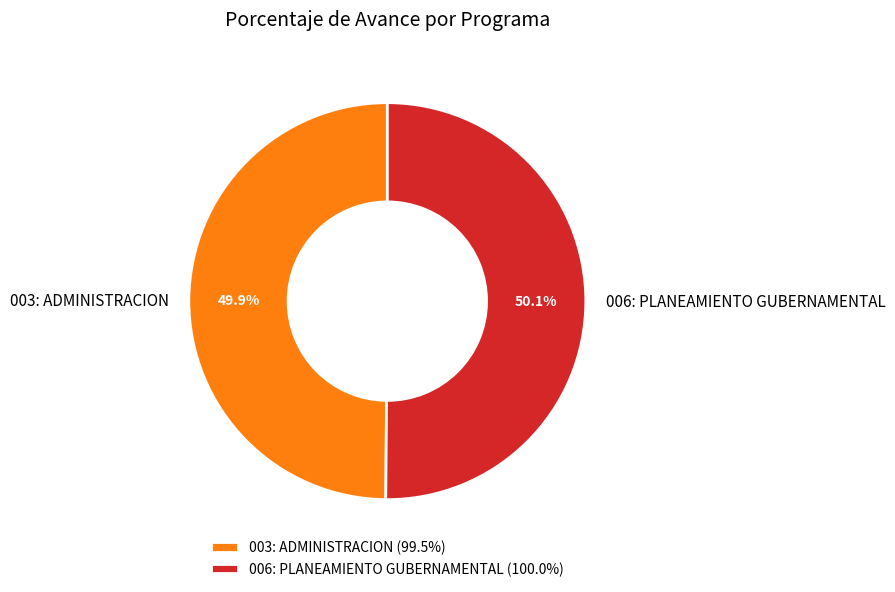

What percentage is the 006: PLANEAMIENTO GUBERNAMENTAL slice, to the nearest percent?

50%